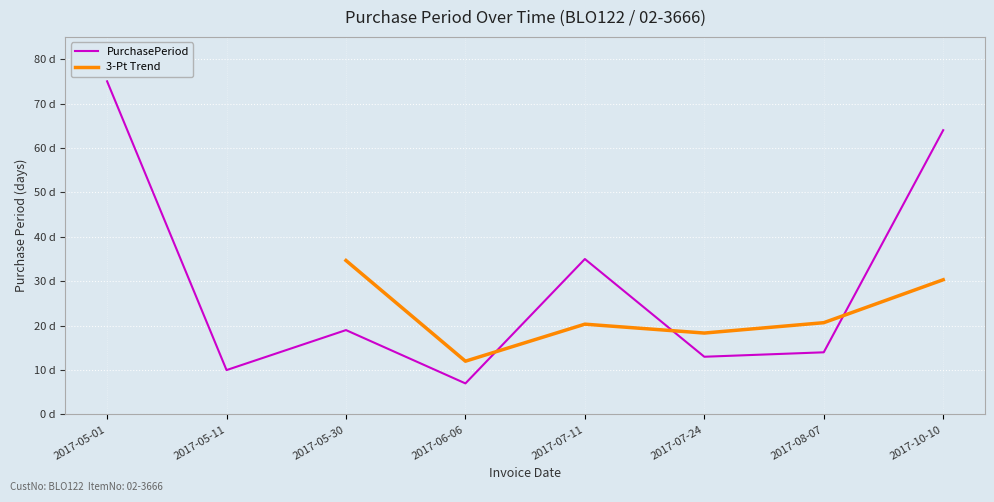

Rank the categories by value from lowest to highest.

2017-06-06, 2017-05-11, 2017-07-24, 2017-08-07, 2017-05-30, 2017-07-11, 2017-10-10, 2017-05-01